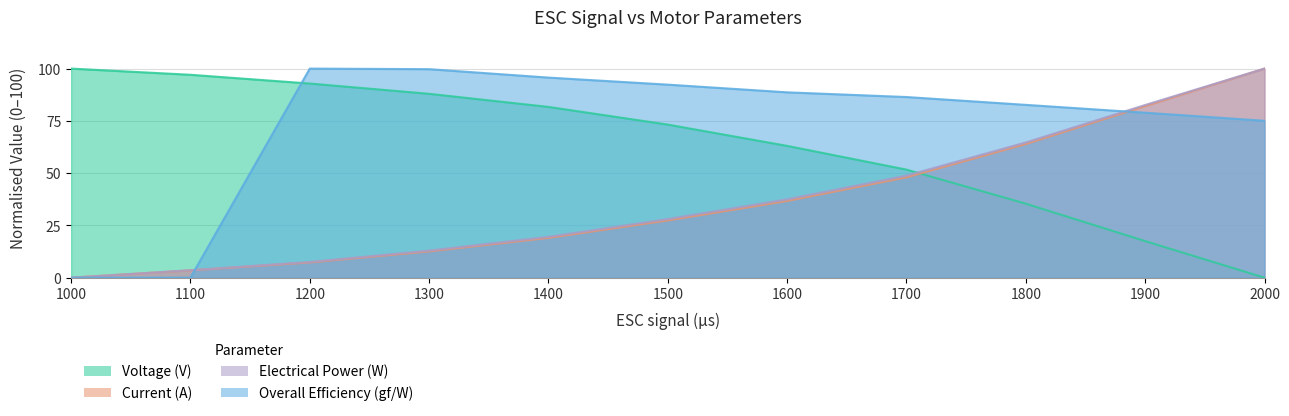

Reading left to right, what are all the values shown in this chart?

Voltage (V): 100.0	97.0	92.9	87.9	81.7	73.2	63.0	51.7	35.4	17.5	0.0
Current (A): 0.0	3.5	7.3	12.6	19.0	27.4	36.7	48.0	63.9	82.0	100.0
Electrical Power (W): 0.0	3.6	7.5	12.9	19.5	28.0	37.5	48.8	64.7	82.6	100.0
Overall Efficiency (gf/W): 0.0	0.0	100.0	99.7	95.7	92.3	88.6	86.4	82.7	78.9	75.0